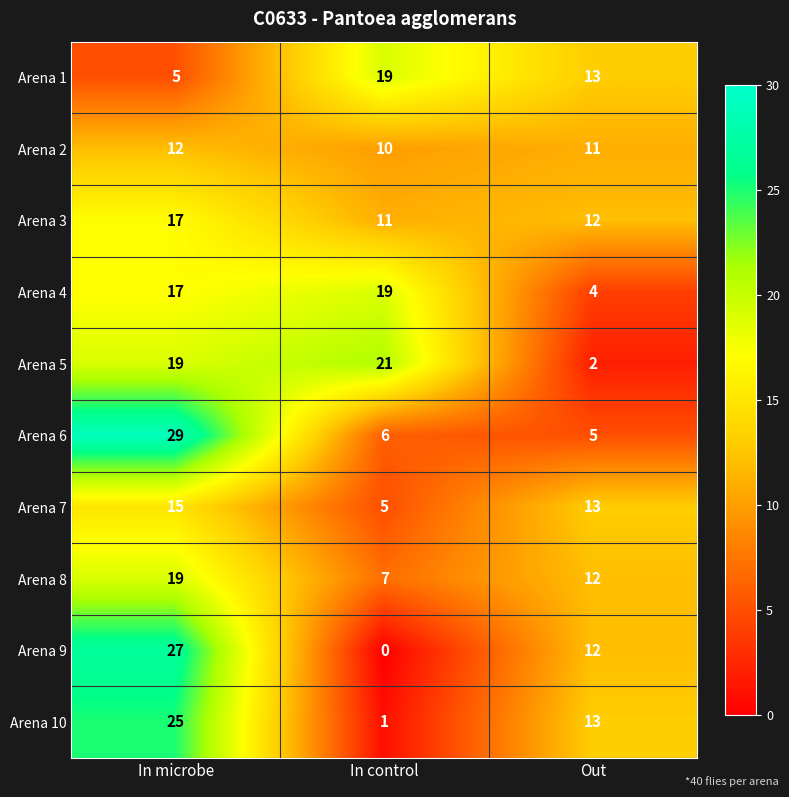

What is the average value of the Arena 8 series?

13